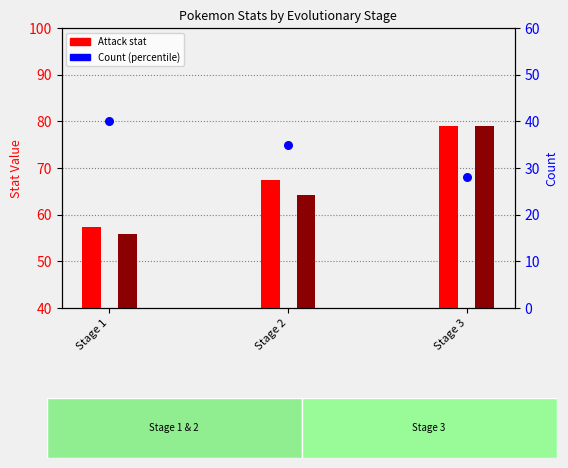

Which series has the widest spread of Y values?

Defense